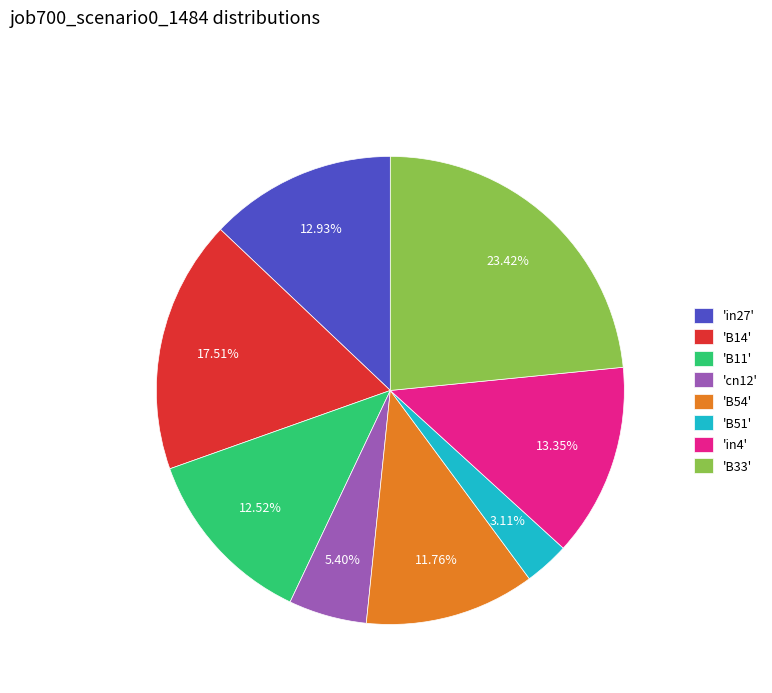

Is 'B33' the majority of the pie?

No